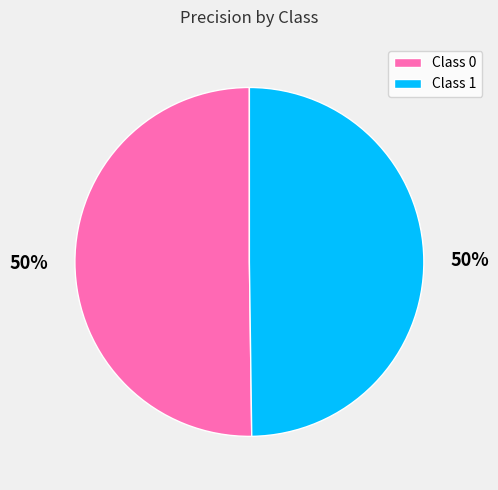

To the nearest percent, what is the average slice percentage?

50%